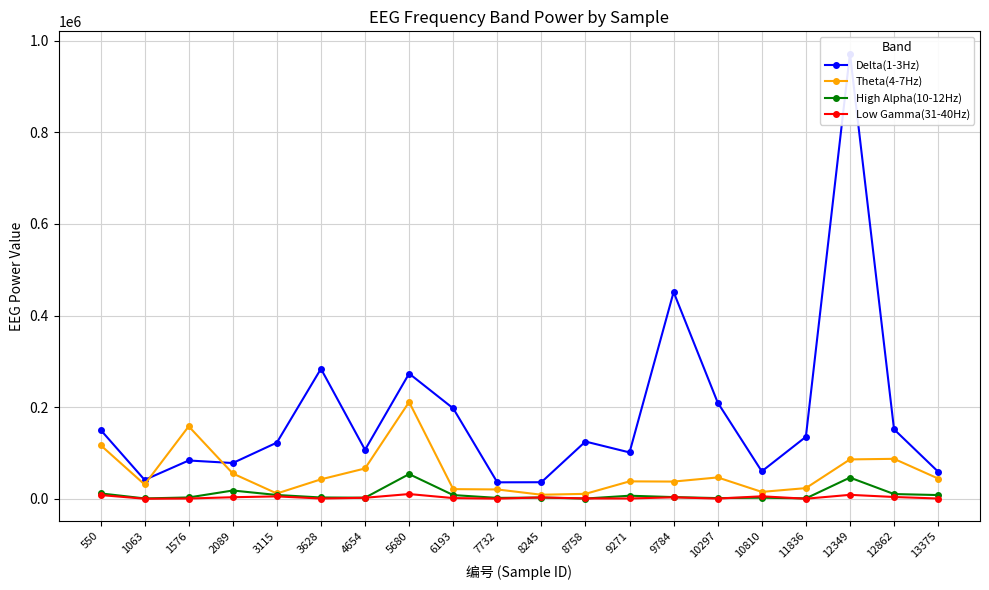

Count the number of categories in the chart.

20